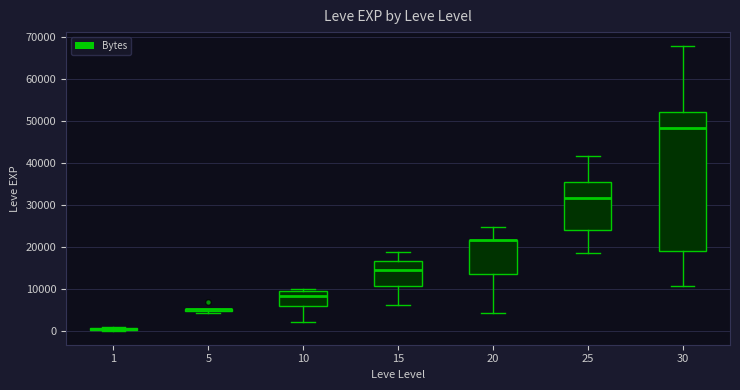

Which box is the tallest, from its lower edge to its upper edge?

30